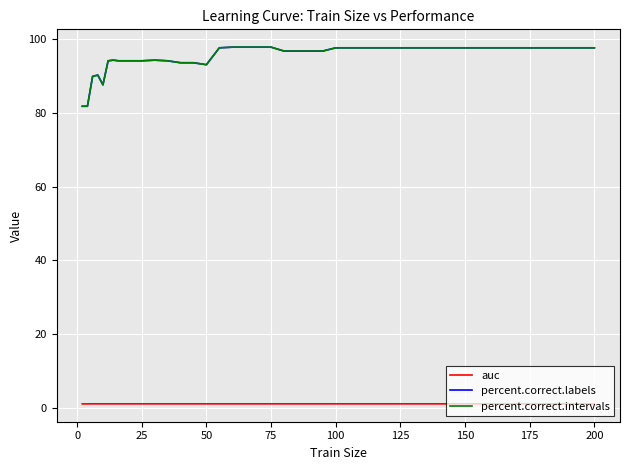

Is this an area chart (filled region under the line)?

No